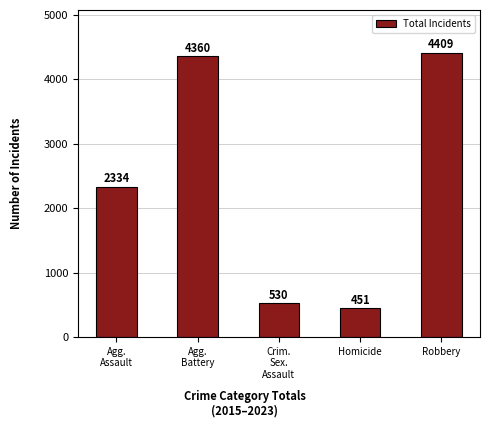

Approximately how many times larger is the value at Crim.
Sex.
Assault compared to Agg.
Battery?

0.1